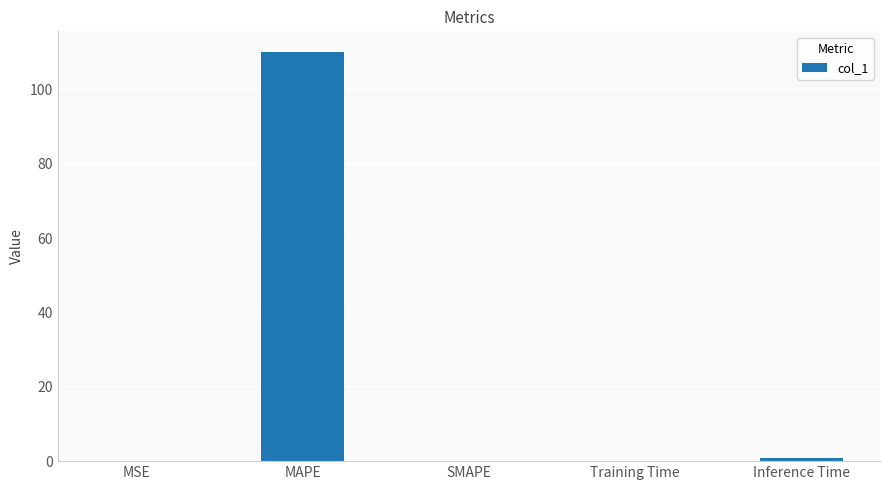

The chart shows a value of 180.7 at MAPE. True or false?

False